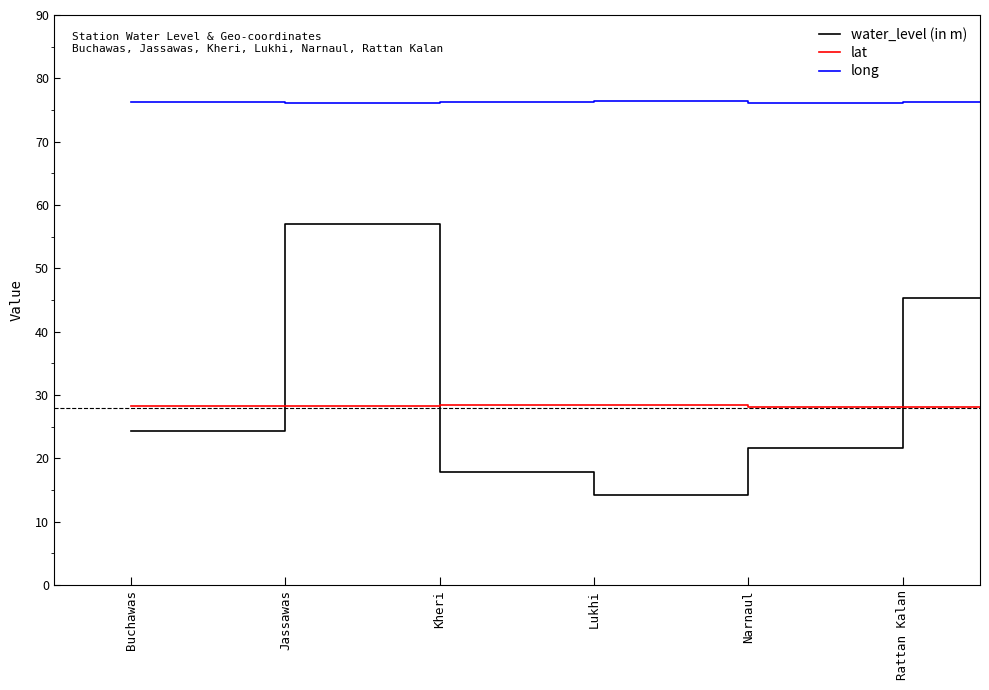

What is the sum of all lat values?

197.7